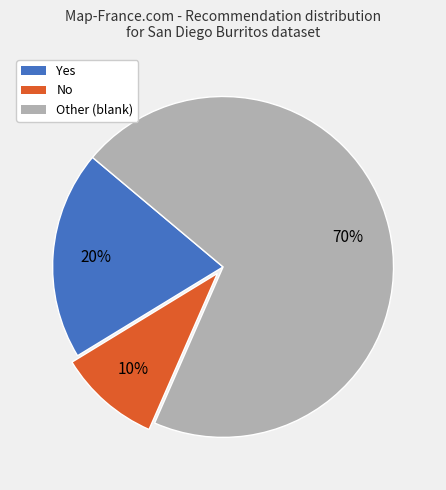

Which category has the smallest portion of the pie?

No